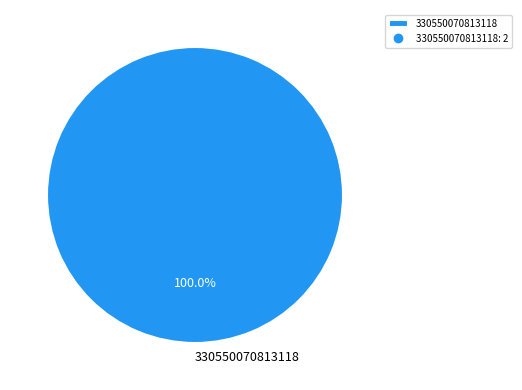

Is there a majority slice in this chart?

Yes